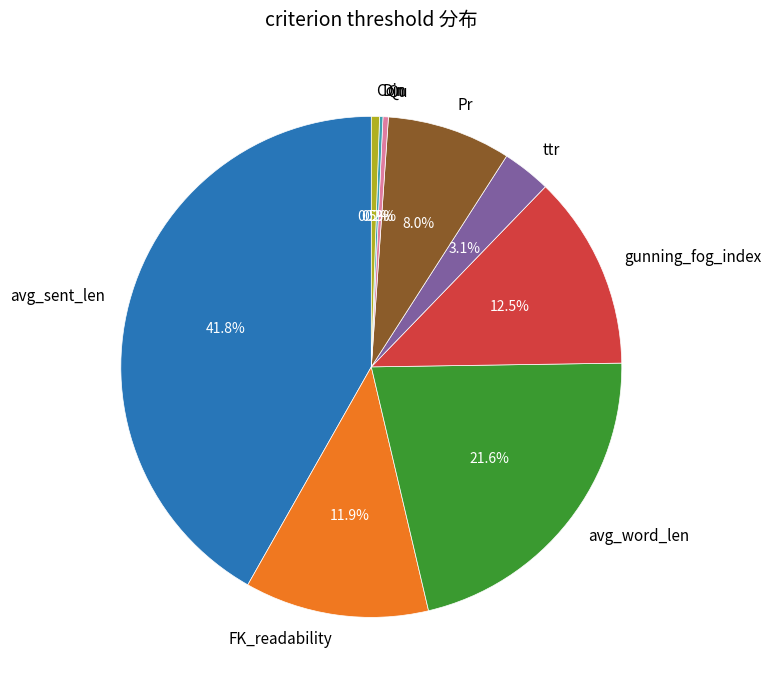

Is there a majority slice in this chart?

No